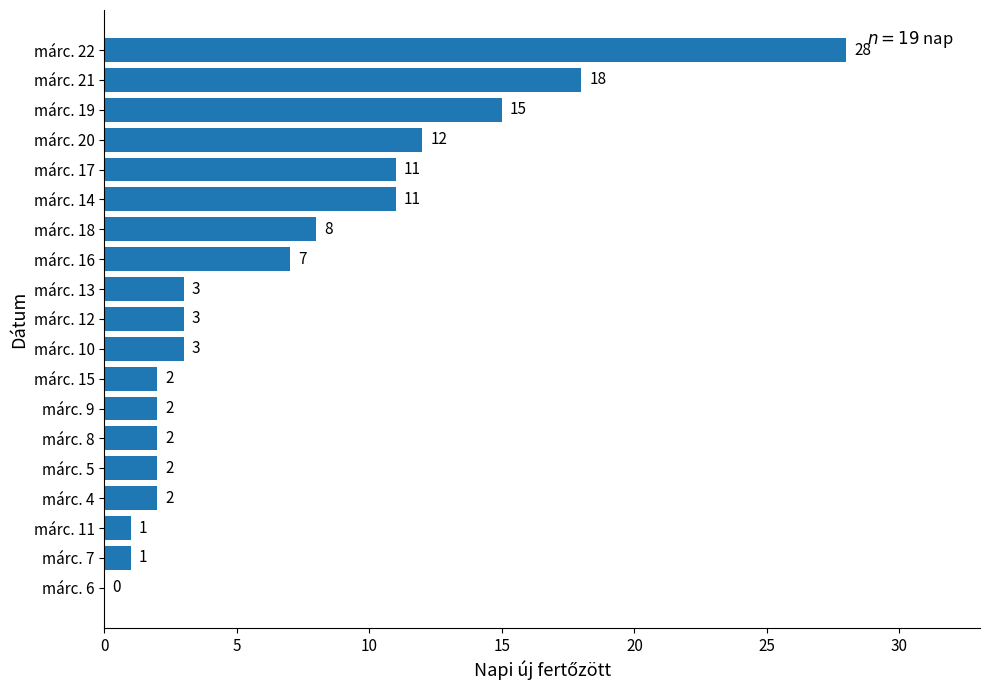

What is the sum of all values?

131